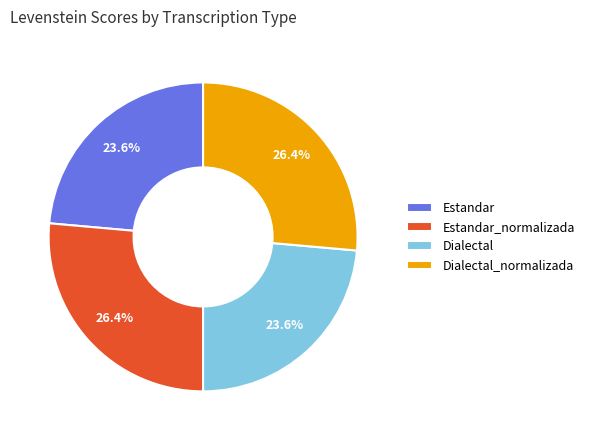

What is the ratio of the value at Dialectal_normalizada to the value at Dialectal?

1.1